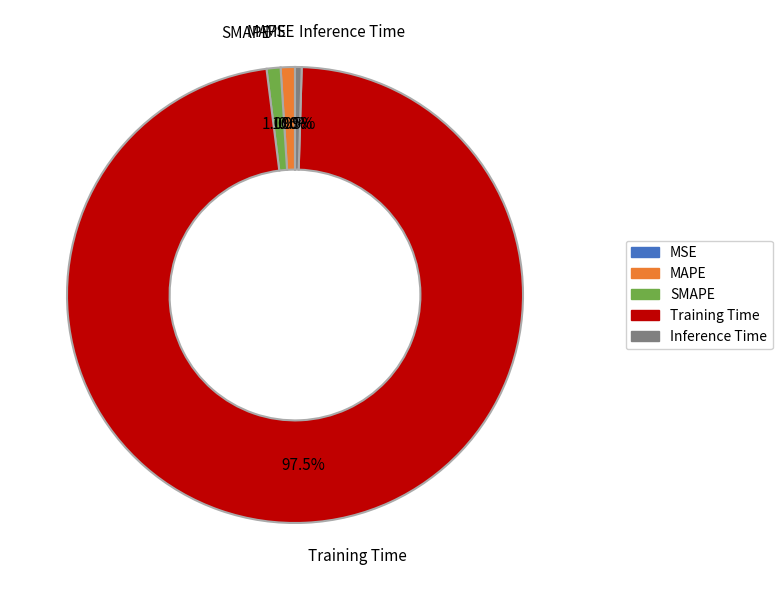

Which has a higher value, MAPE or Inference Time?

MAPE